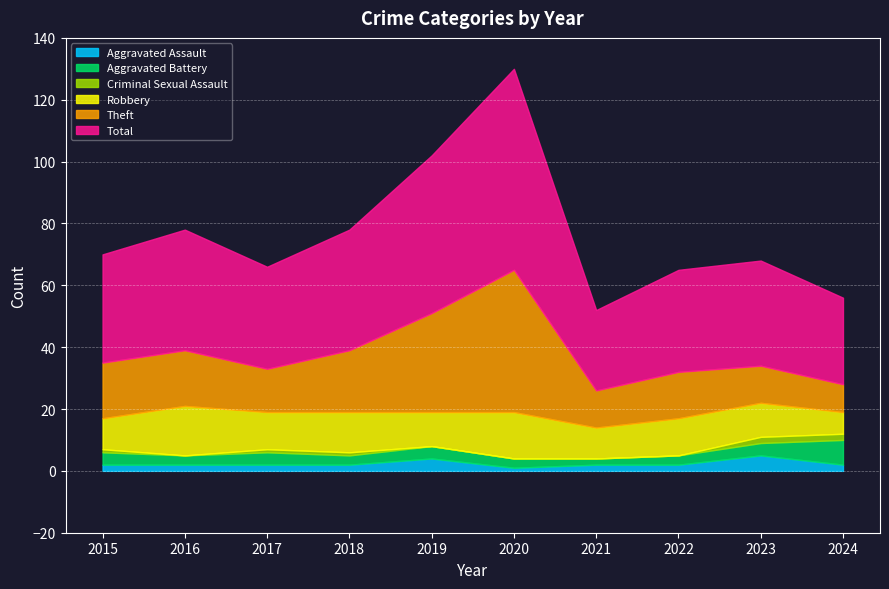

What is the difference between the second highest and second lowest values in the Criminal Sexual Assault series?

2